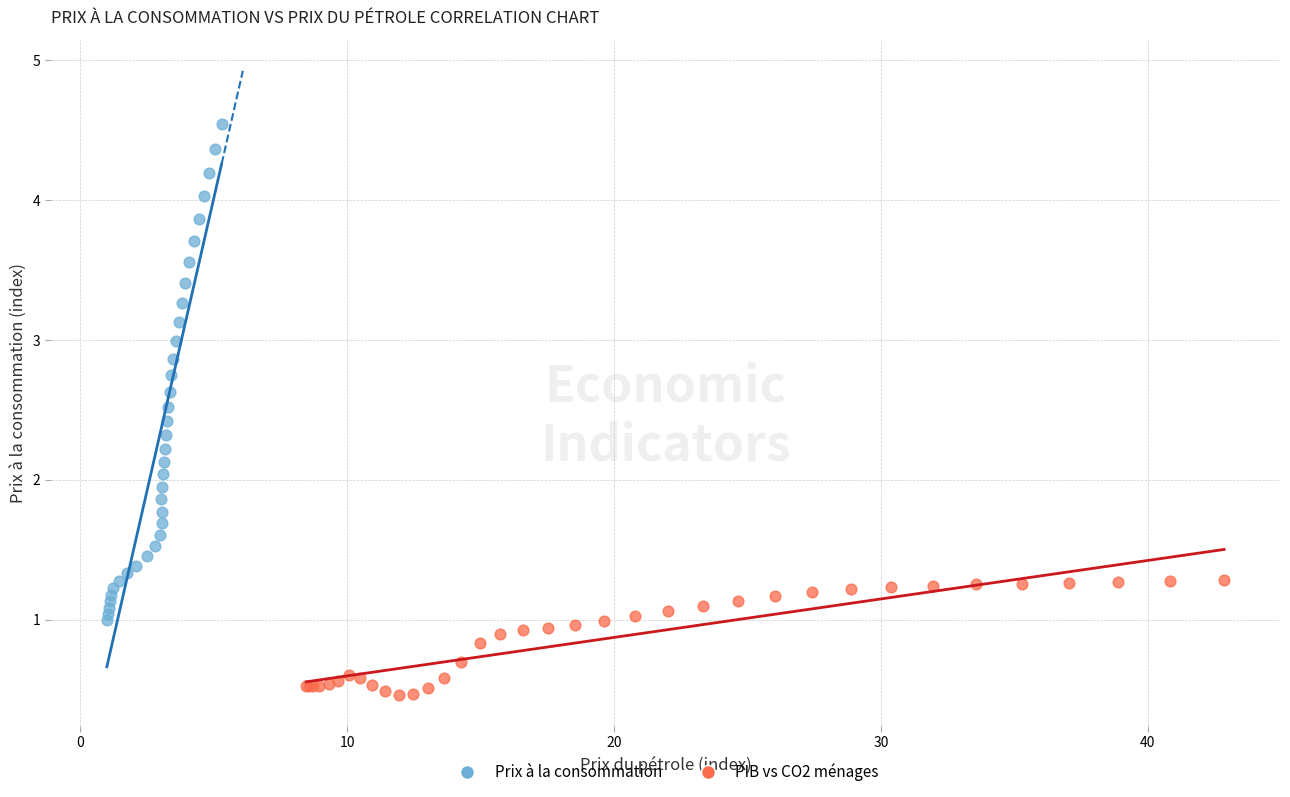

Which series has the widest spread of Y values?

Prix à la consommation